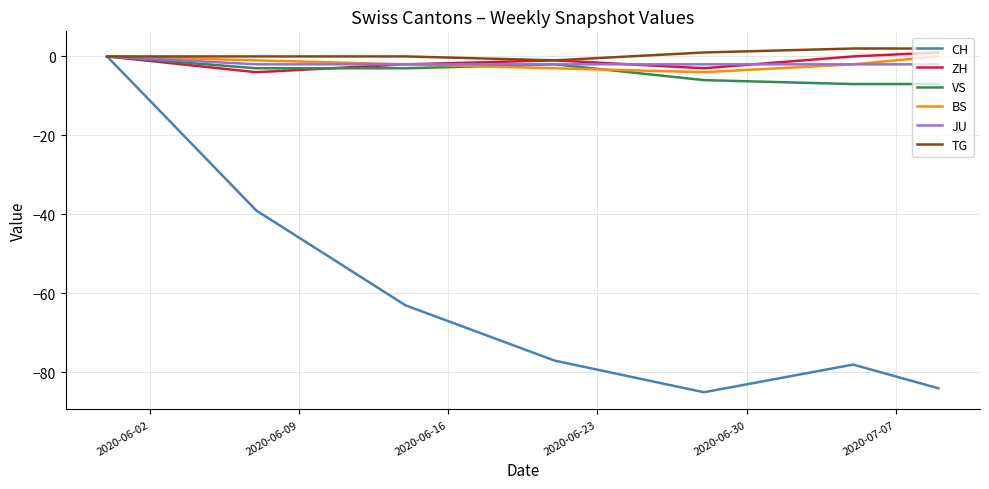

Which series has the largest total across all categories?

TG